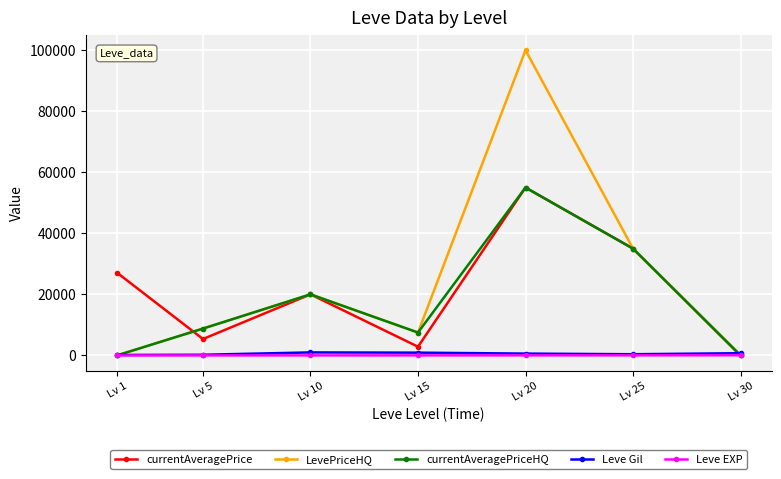

Which category has the lowest value in the currentAveragePrice series?

Lv 30